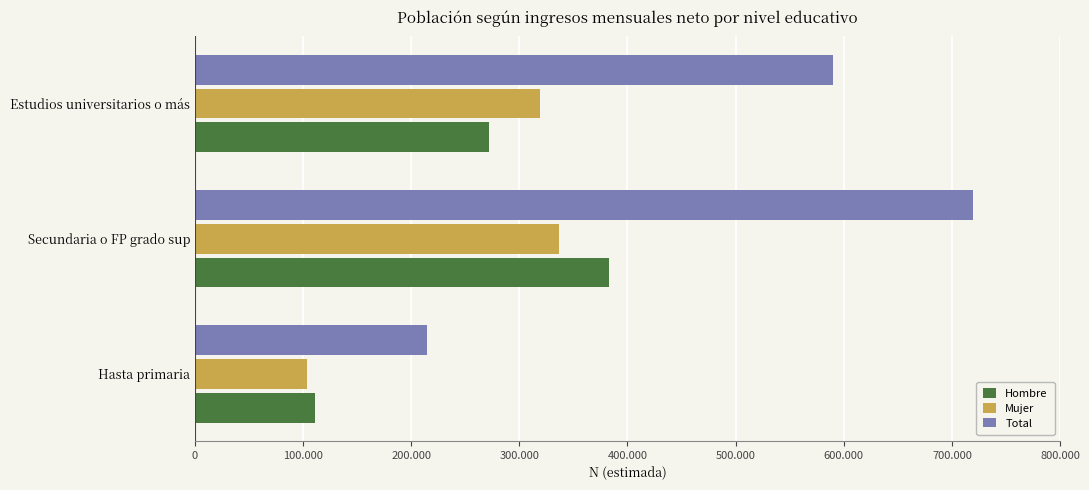

What are all the series names shown in the legend?

Hombre, Mujer, Total